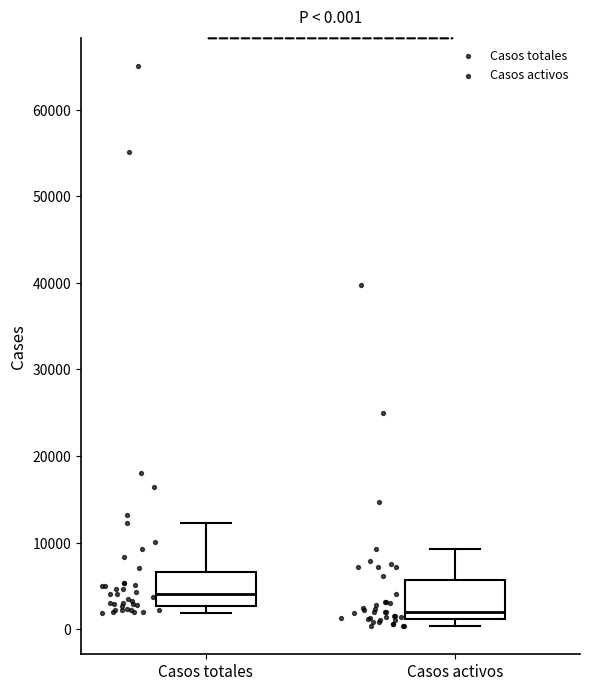

Which box has the lowest median line?

Casos activos